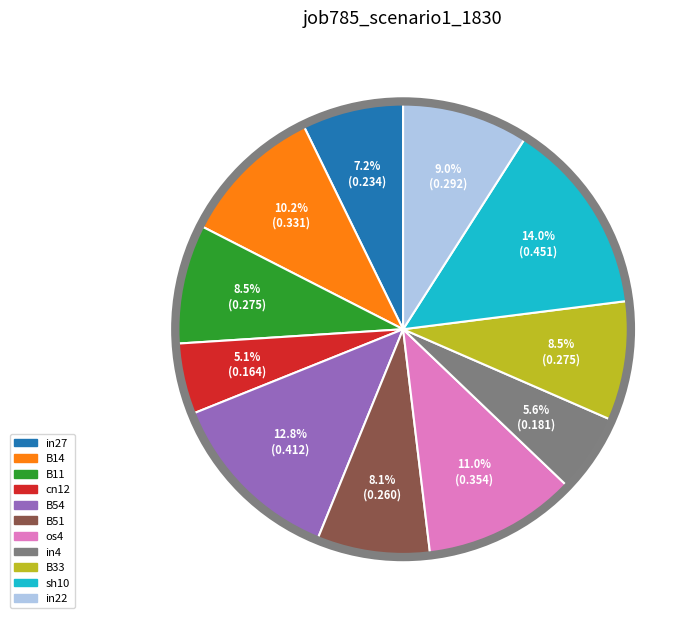

Is there any slice that represents more than half of the pie?

No